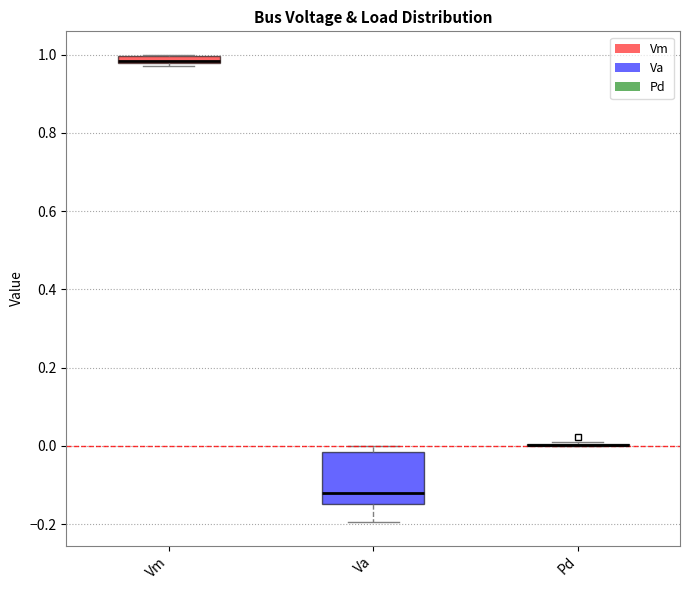

Comparing the boxes themselves (not the whiskers), which one is the tallest?

Va